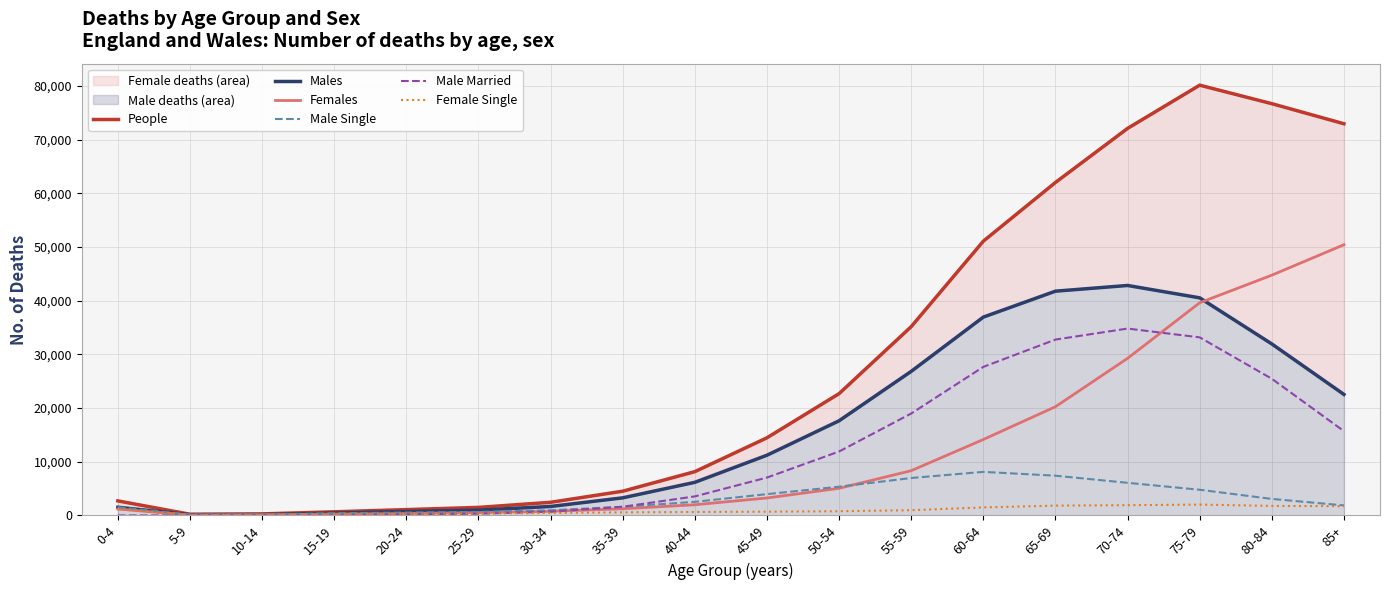

Where is the first local maximum for Male Married?

70-74